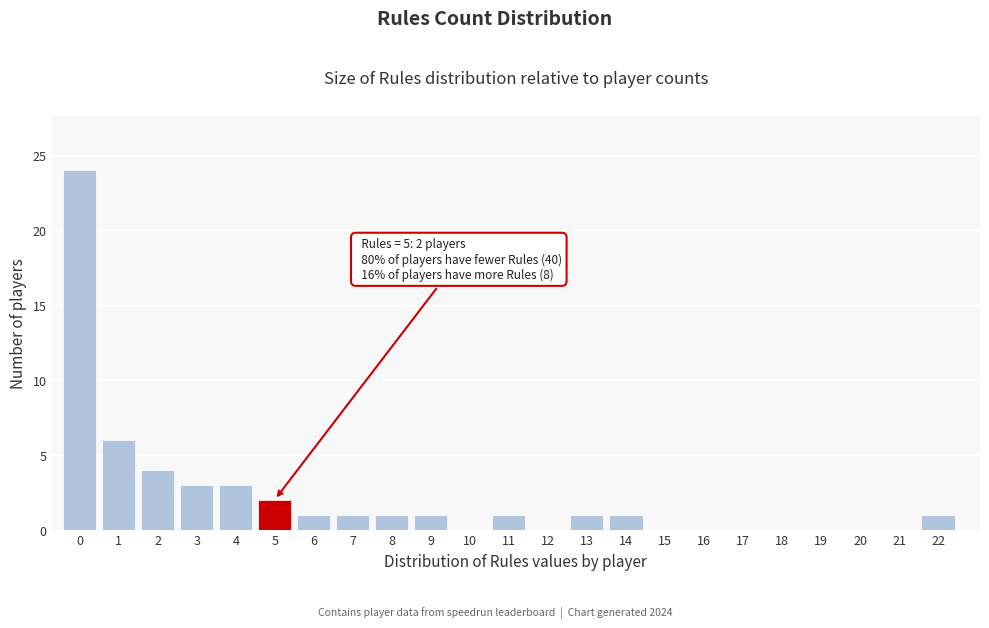

Reading left to right, extract all data points from this chart.

0=24	1=6	2=4	3=3	4=3	5=2	6=1	7=1	8=1	9=1	10=0	11=1	12=0	13=1	14=1	15=0	16=0	17=0	18=0	19=0	20=0	21=0	22=1